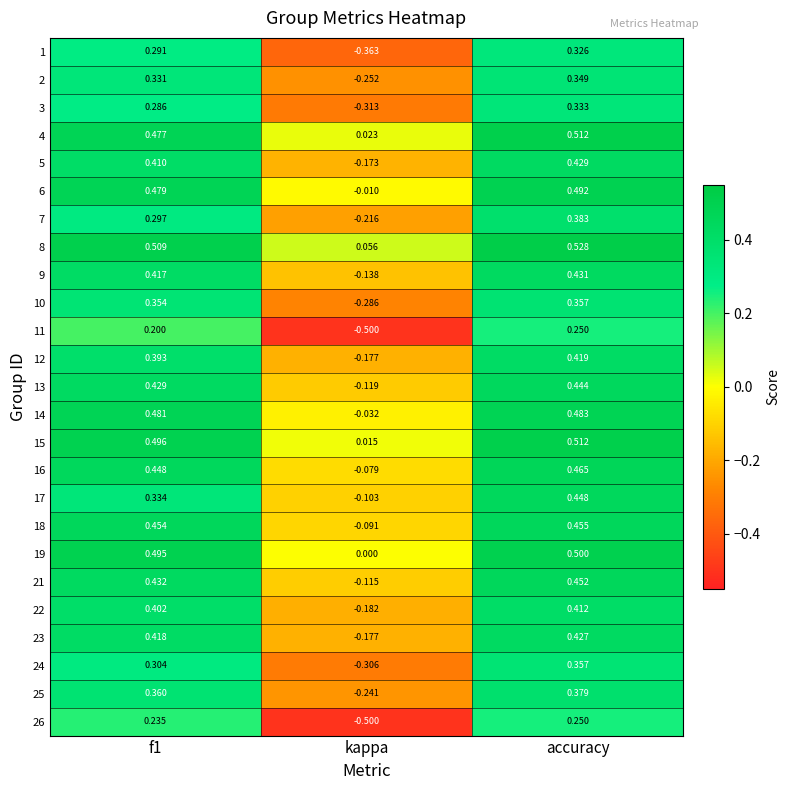

At which category is the sum across all series the highest?

accuracy